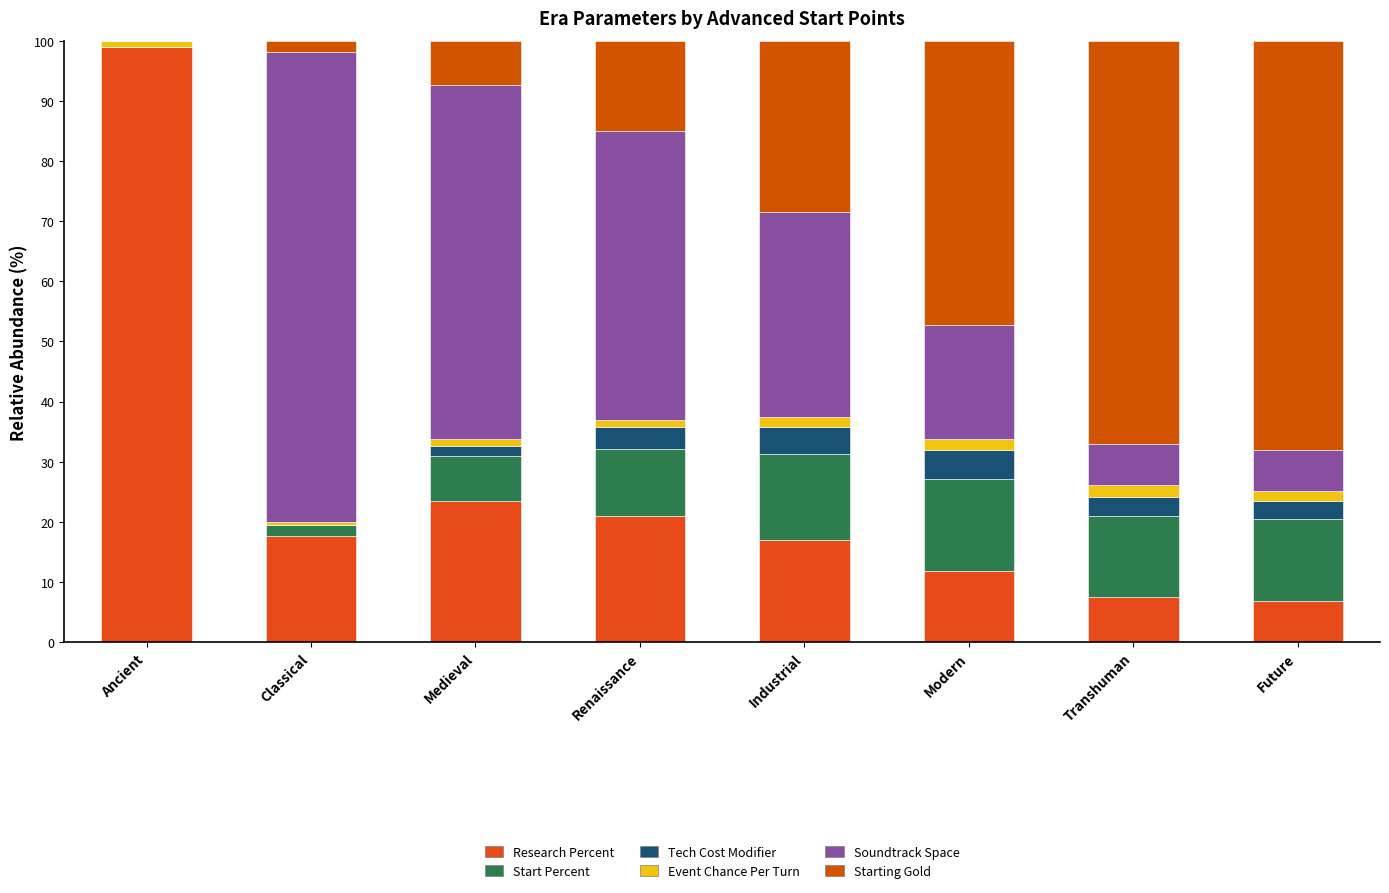

Rank the categories by Soundtrack Space value from highest to lowest.

Classical, Medieval, Renaissance, Industrial, Modern, Future, Transhuman, Ancient